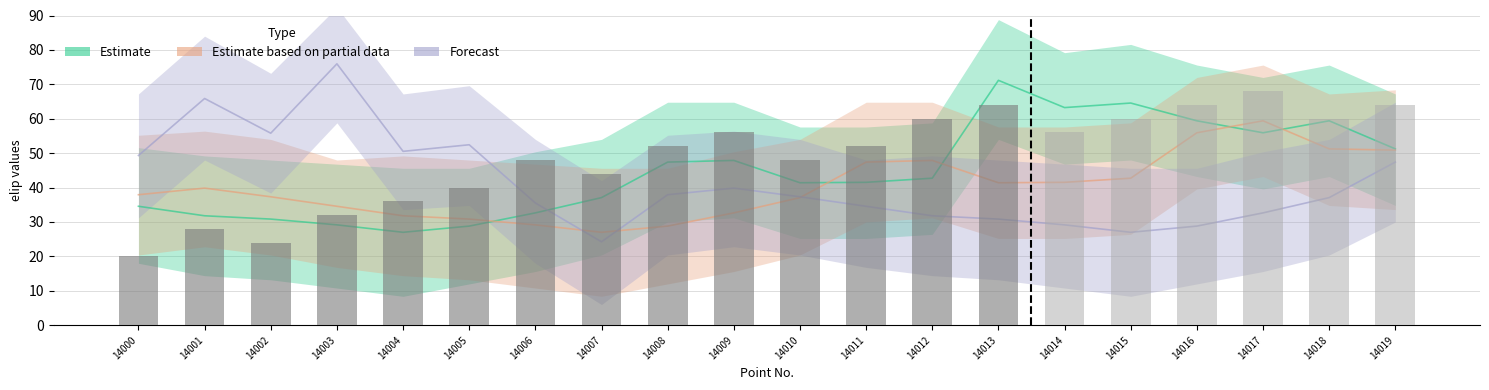

At which category is the sum across all series the highest?

14019